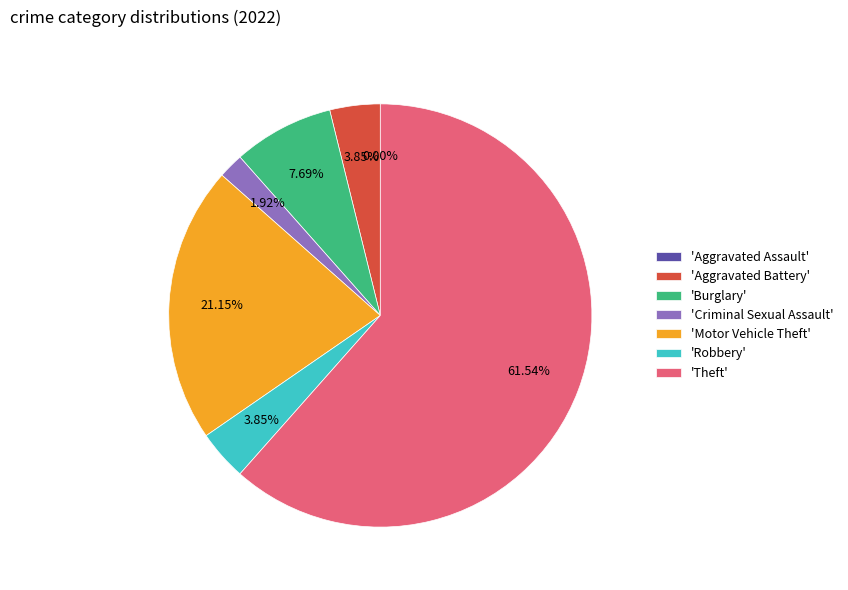

To the nearest percent, what is the difference between the largest and smallest slice percentages?

62%